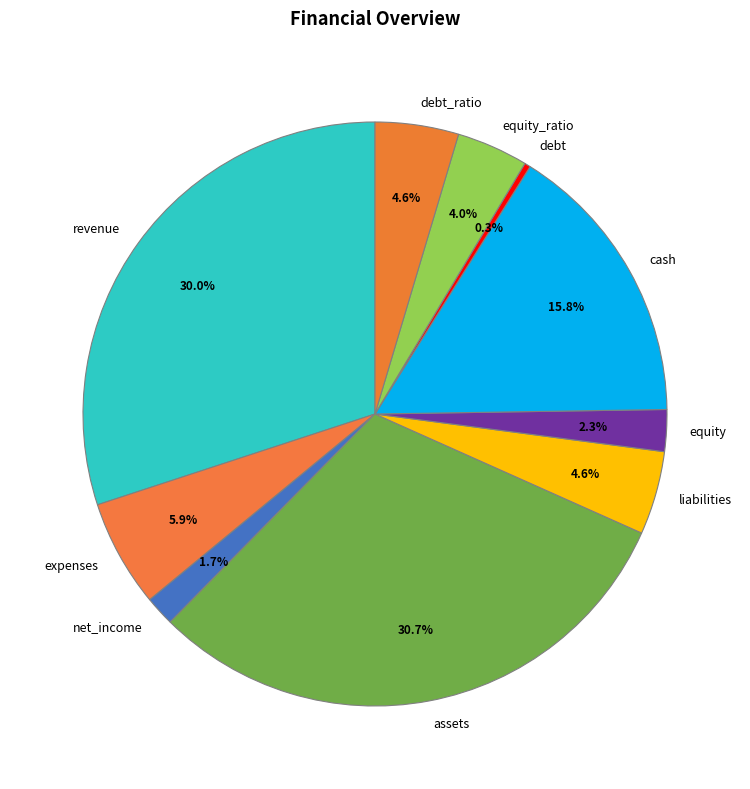

To the nearest percent, what is the difference between the debt and net_income slice percentages?

1%